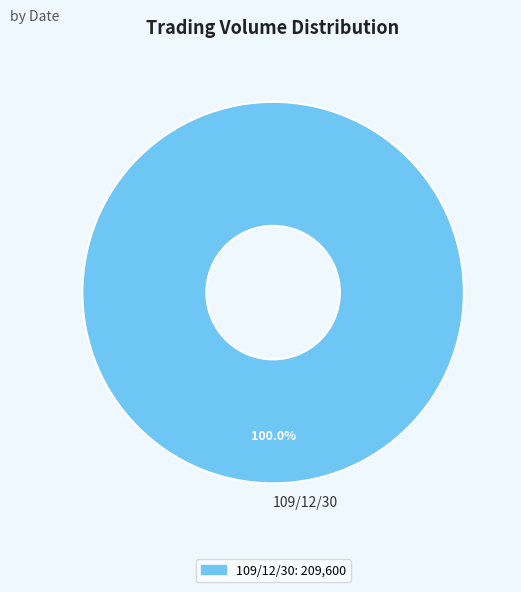

Which slice represents more than half of the pie?

109/12/30